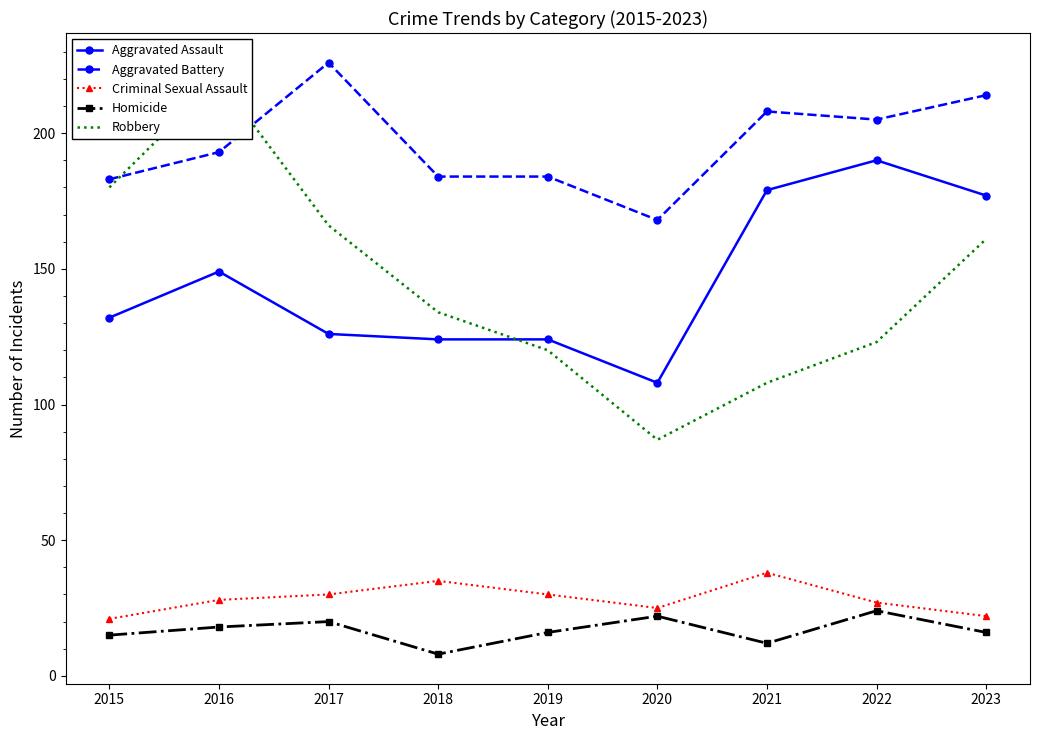

What are all the series names shown in the legend?

Aggravated Assault, Aggravated Battery, Criminal Sexual Assault, Homicide, Robbery